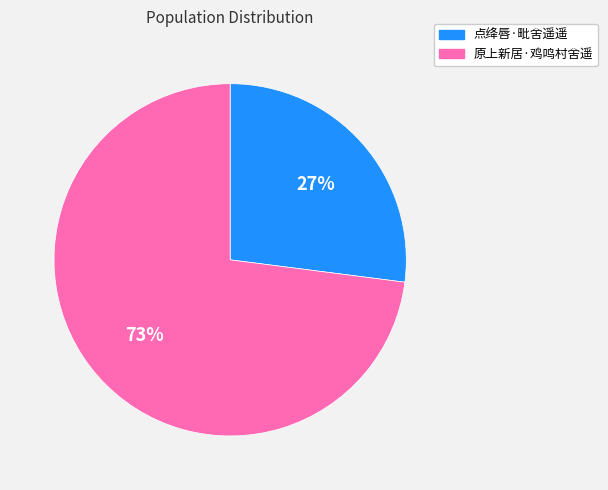

Which slice is the smallest?

点绛唇·毗舍遥遥